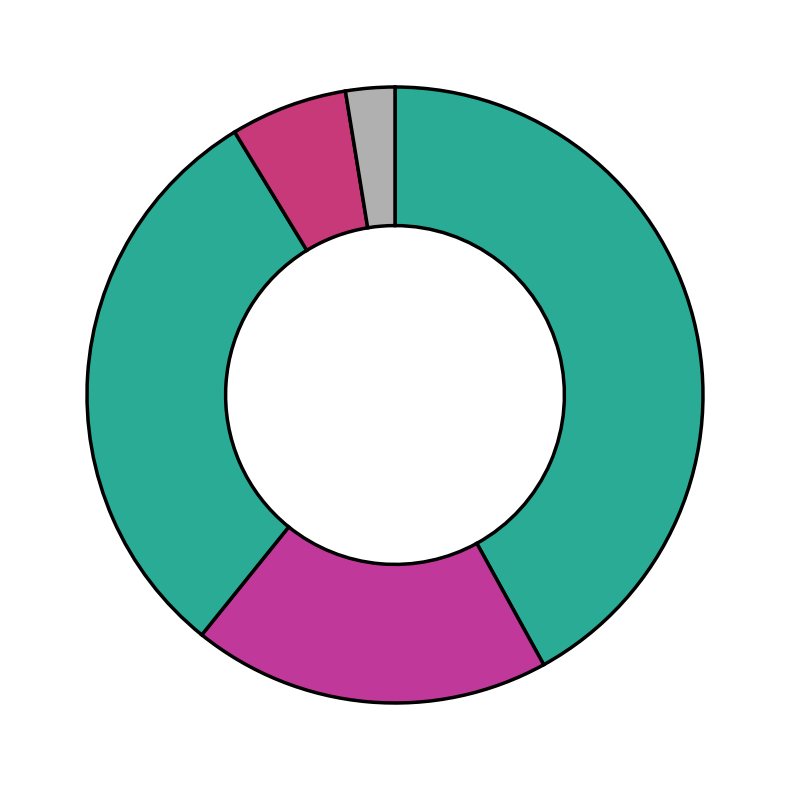

Is there a majority slice in this chart?

No